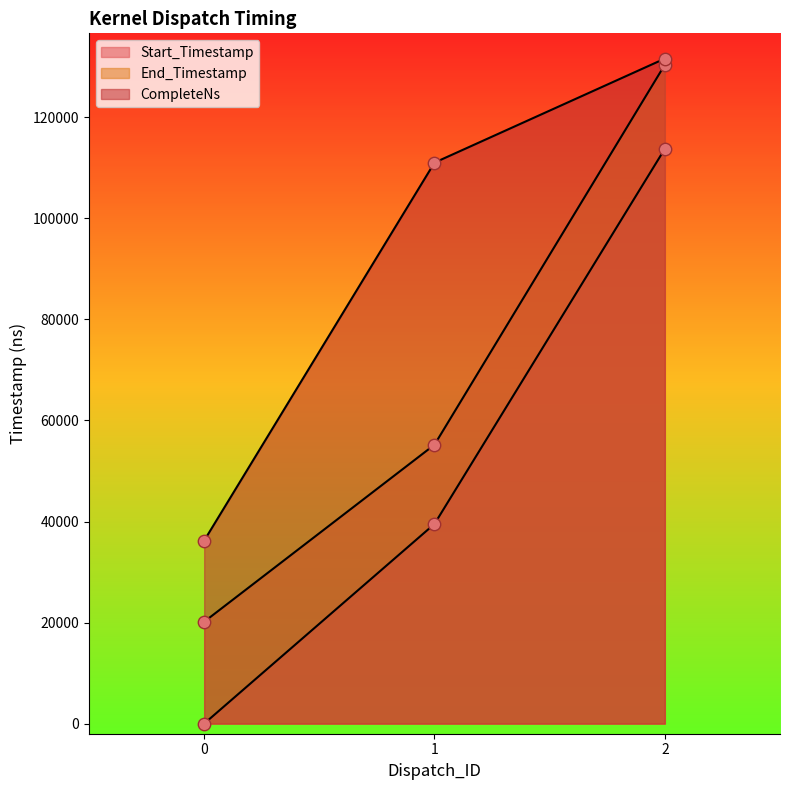

Which series reaches the maximum Y coordinate?

CompleteNs